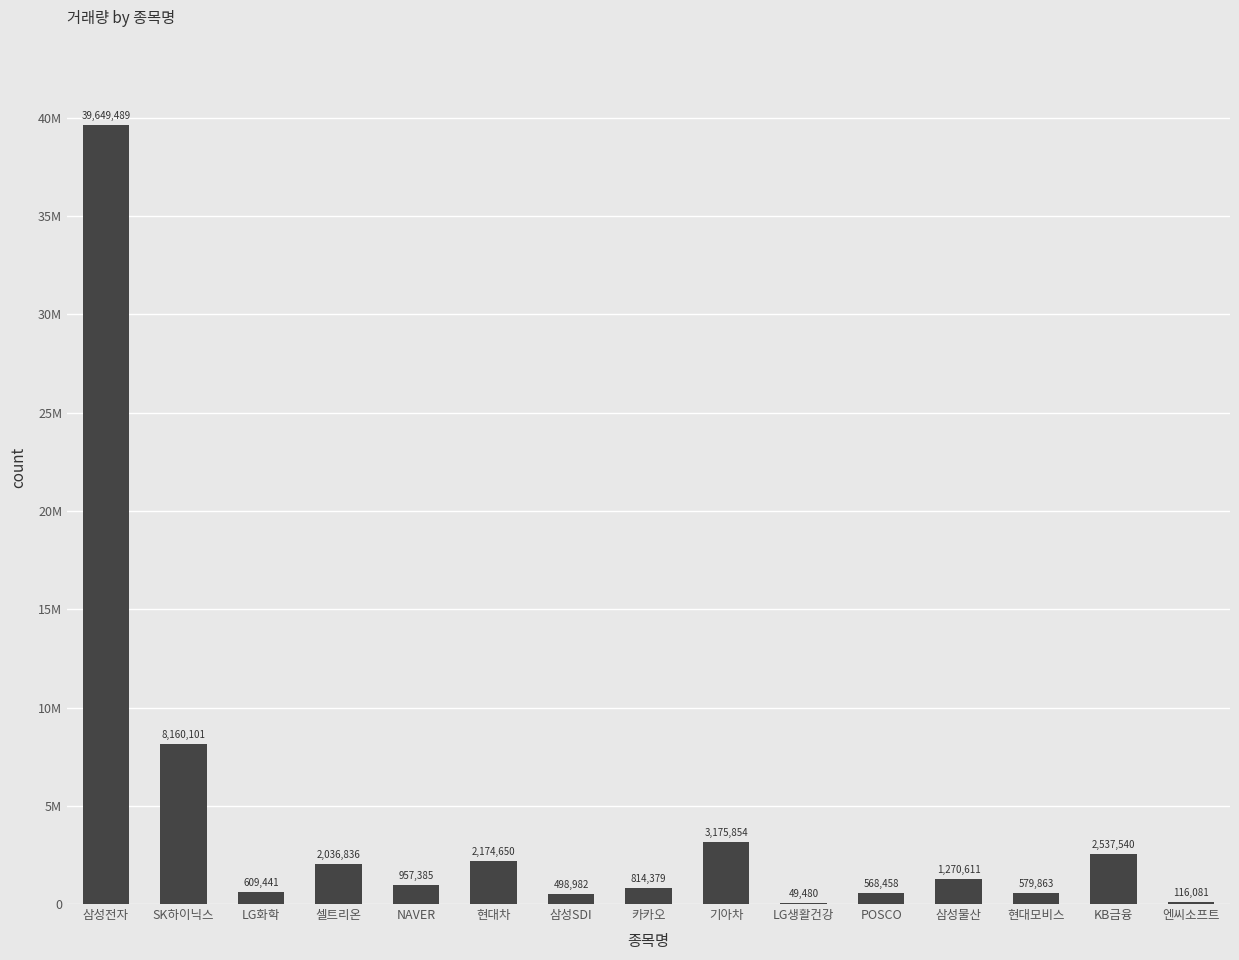

Reading left to right, transcribe all the data shown in this chart.

삼성전자=39649489	SK하이닉스=8160101	LG화학=609441	셀트리온=2036836	NAVER=957385	현대차=2174650	삼성SDI=498982	카카오=814379	기아차=3175854	LG생활건강=49480	POSCO=568458	삼성물산=1270611	현대모비스=579863	KB금융=2537540	엔씨소프트=116081